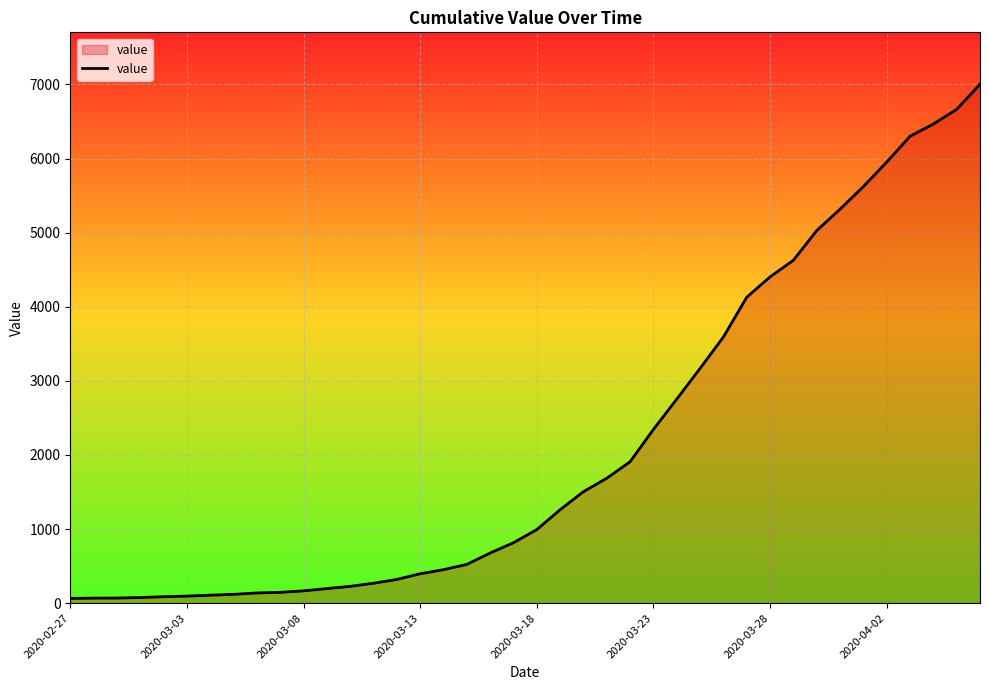

Does the chart display data point markers on the line(s)?

No